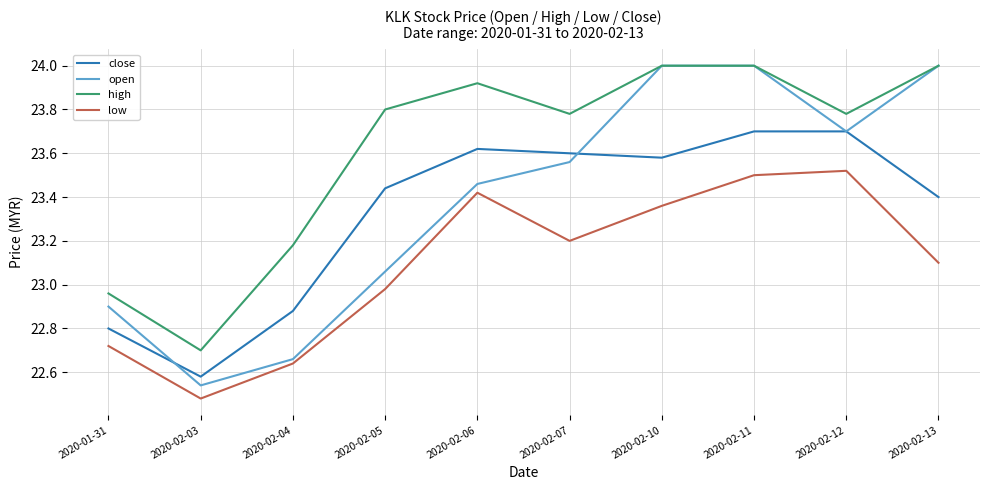

Where does the low series first go above 23?

2020-02-06